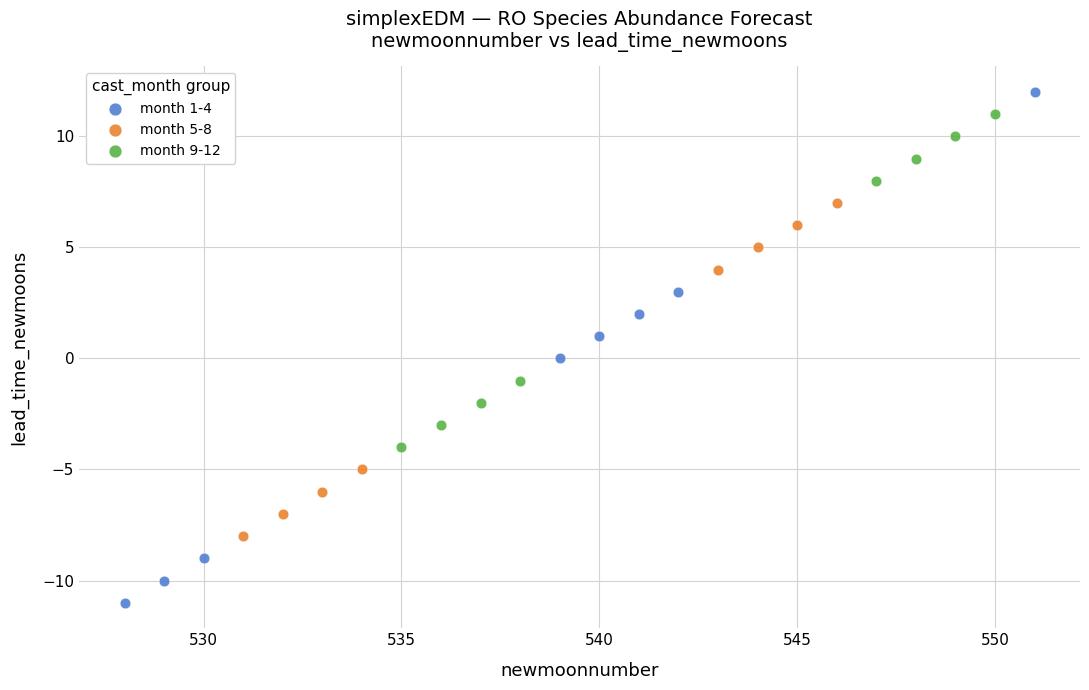

Which series contains the lowest Y value?

month 1-4